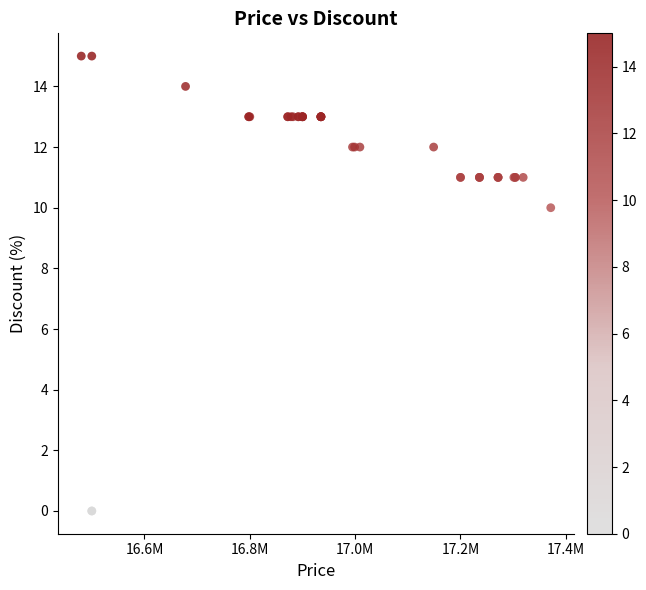

What Y value in the scatter plot is closest to 7?

10